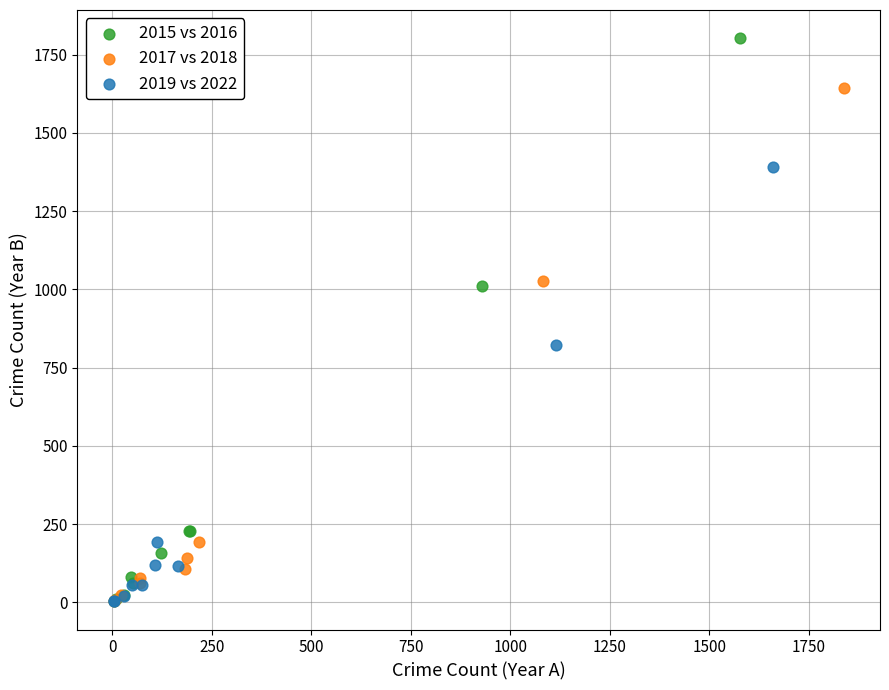

Which series reaches the maximum Y coordinate?

2015 vs 2016